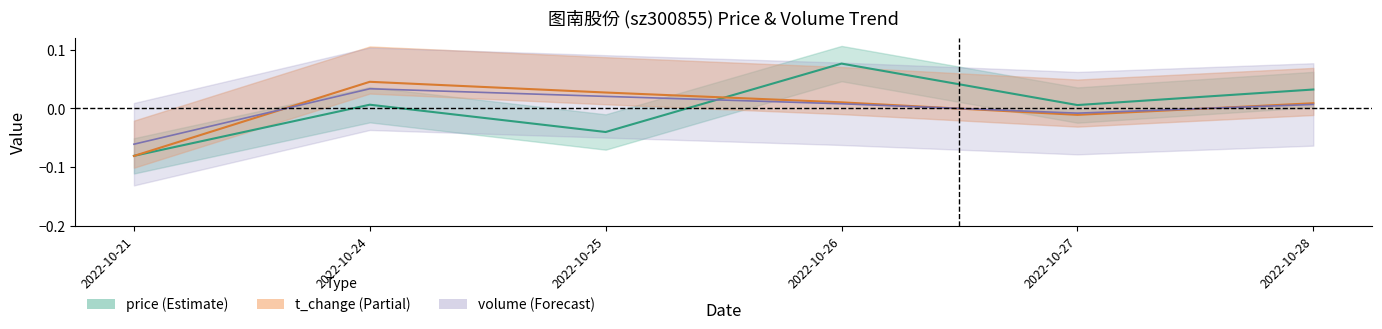

The value of t_volume at 2022-10-26 is 0.0. True or false?

False